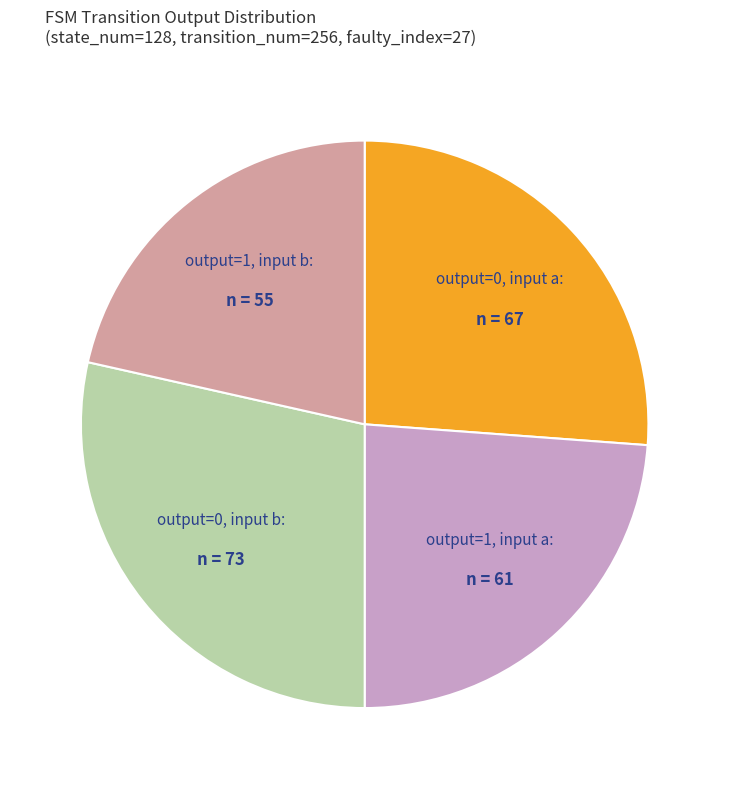

Which slice is the smallest?

output=1, input b